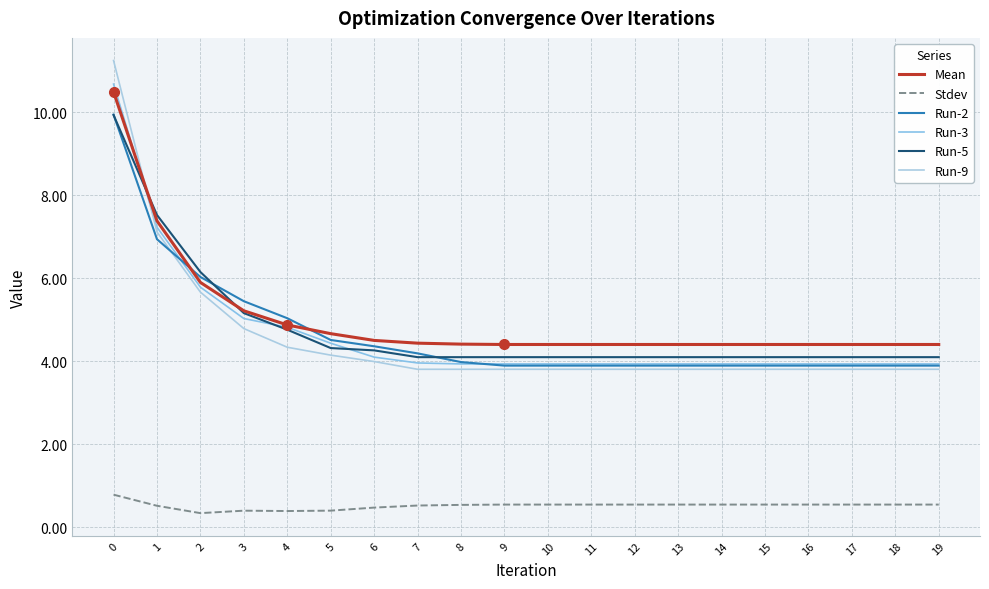

How many intersections are there between Mean and Run-5?

2